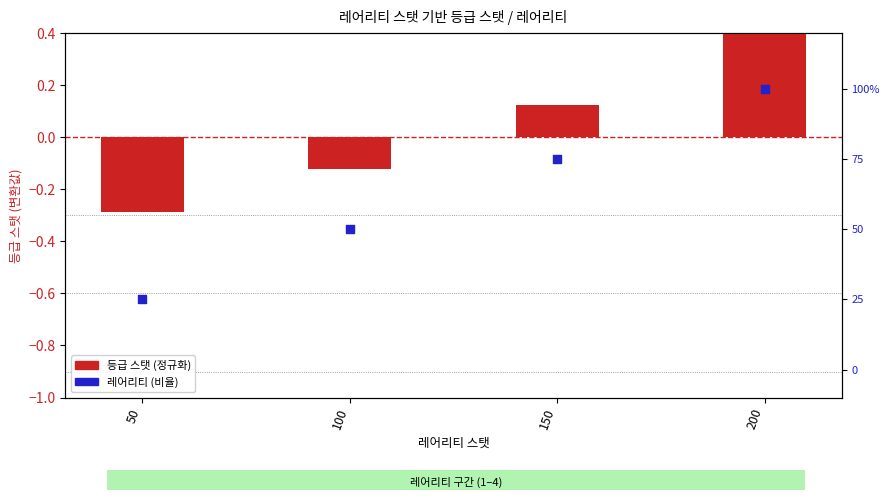

At which category is the sum across all series the highest?

200